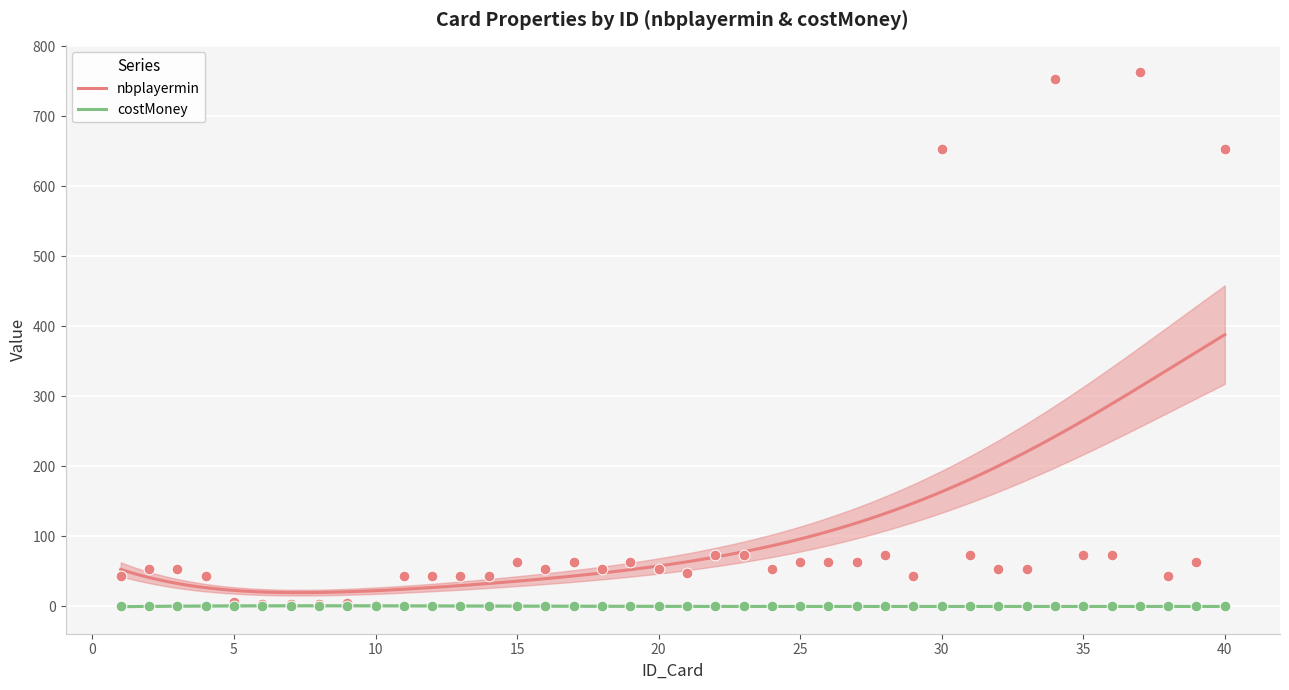

At how many categories does at least one series exceed 503?

4